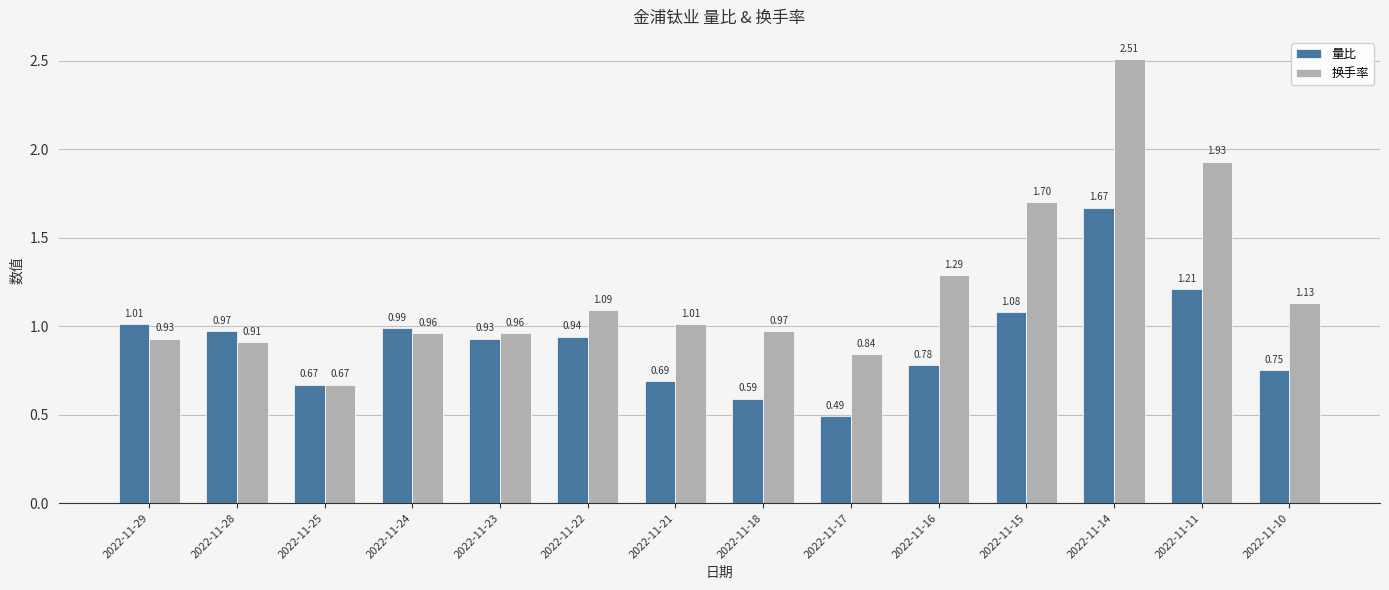

What are all the series names shown in the legend?

量比, 换手率